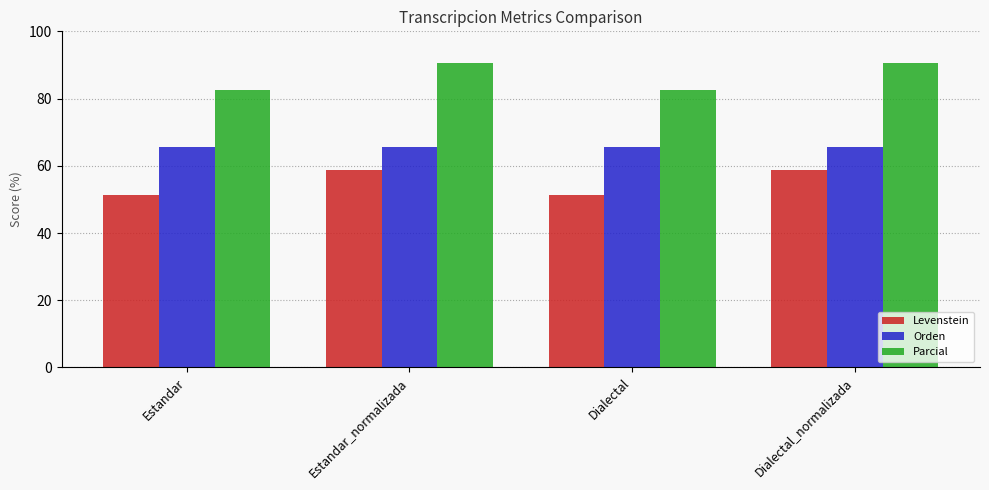

What is the maximum value shown in the chart?

90.5